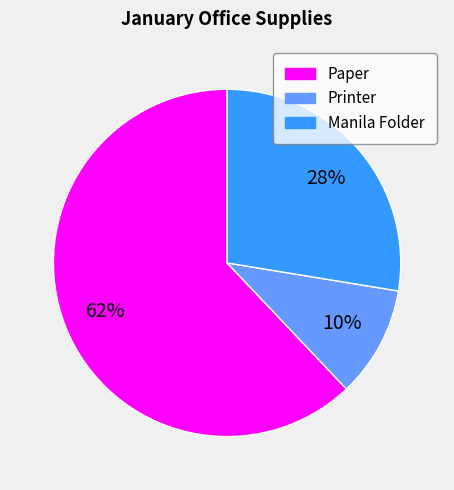

To the nearest percent, what percentage of the pie is Paper?

62%